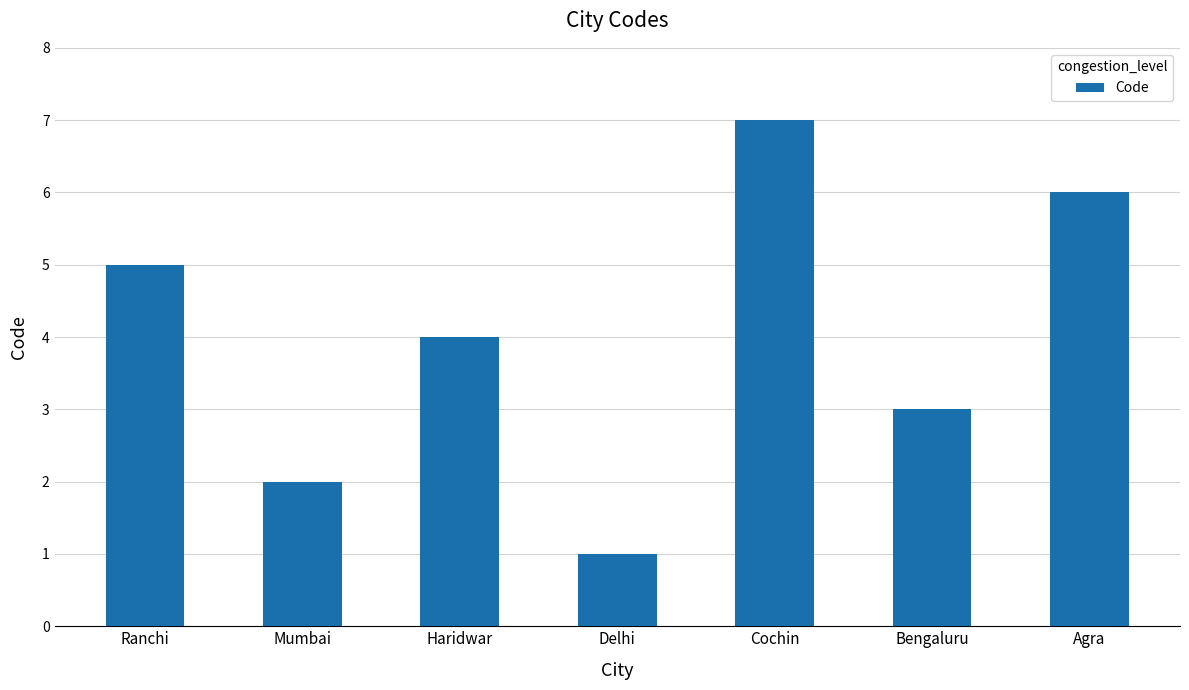

List the labels in order of value, largest first.

Cochin, Agra, Ranchi, Haridwar, Bengaluru, Mumbai, Delhi